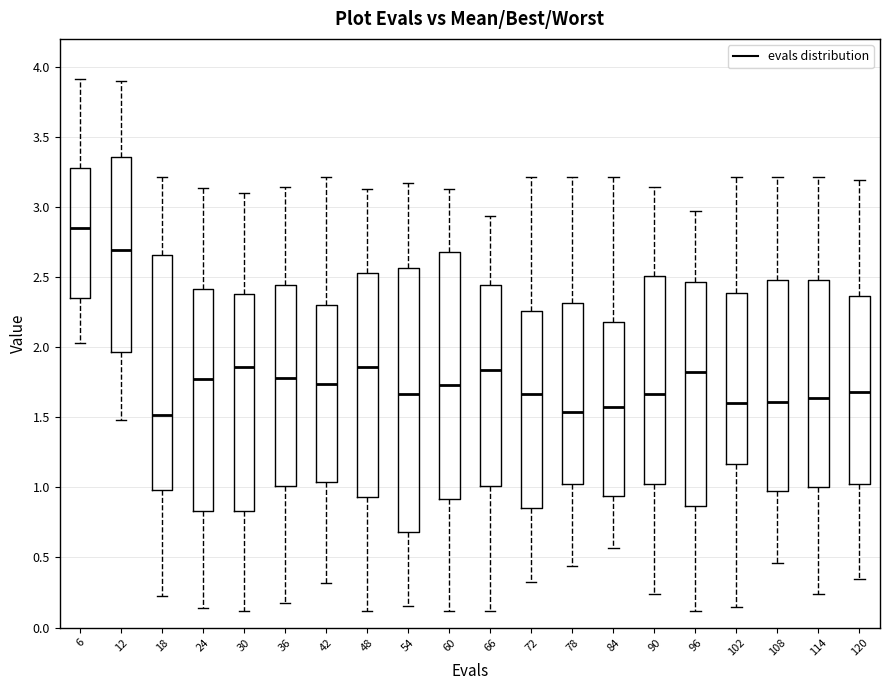

Reading left to right, read every box against the y-axis: the position of its median line, the range the box covers, and the ends of its whiskers. The values are not printed on the chart, so give them approximately, as read against the axis.

6: median 2.85, box 2.35 to 3.30, whiskers 2.05 to 3.90
12: median 2.70, box 1.95 to 3.35, whiskers 1.50 to 3.90
18: median 1.50, box 1.00 to 2.65, whiskers 0.25 to 3.20
24: median 1.75, box 0.85 to 2.40, whiskers 0.15 to 3.15
30: median 1.85, box 0.85 to 2.40, whiskers 0.10 to 3.10
36: median 1.80, box 1.00 to 2.45, whiskers 0.15 to 3.15
42: median 1.75, box 1.05 to 2.30, whiskers 0.30 to 3.20
48: median 1.85, box 0.95 to 2.55, whiskers 0.10 to 3.15
54: median 1.65, box 0.70 to 2.55, whiskers 0.15 to 3.15
60: median 1.75, box 0.90 to 2.70, whiskers 0.10 to 3.15
66: median 1.85, box 1.00 to 2.45, whiskers 0.10 to 2.95
72: median 1.65, box 0.85 to 2.25, whiskers 0.35 to 3.20
78: median 1.55, box 1.00 to 2.30, whiskers 0.45 to 3.20
84: median 1.55, box 0.95 to 2.20, whiskers 0.55 to 3.20
90: median 1.65, box 1.05 to 2.50, whiskers 0.25 to 3.15
96: median 1.85, box 0.85 to 2.45, whiskers 0.10 to 2.95
102: median 1.60, box 1.15 to 2.40, whiskers 0.15 to 3.20
108: median 1.60, box 1.00 to 2.50, whiskers 0.45 to 3.20
114: median 1.65, box 1.00 to 2.50, whiskers 0.25 to 3.20
120: median 1.70, box 1.05 to 2.35, whiskers 0.35 to 3.20